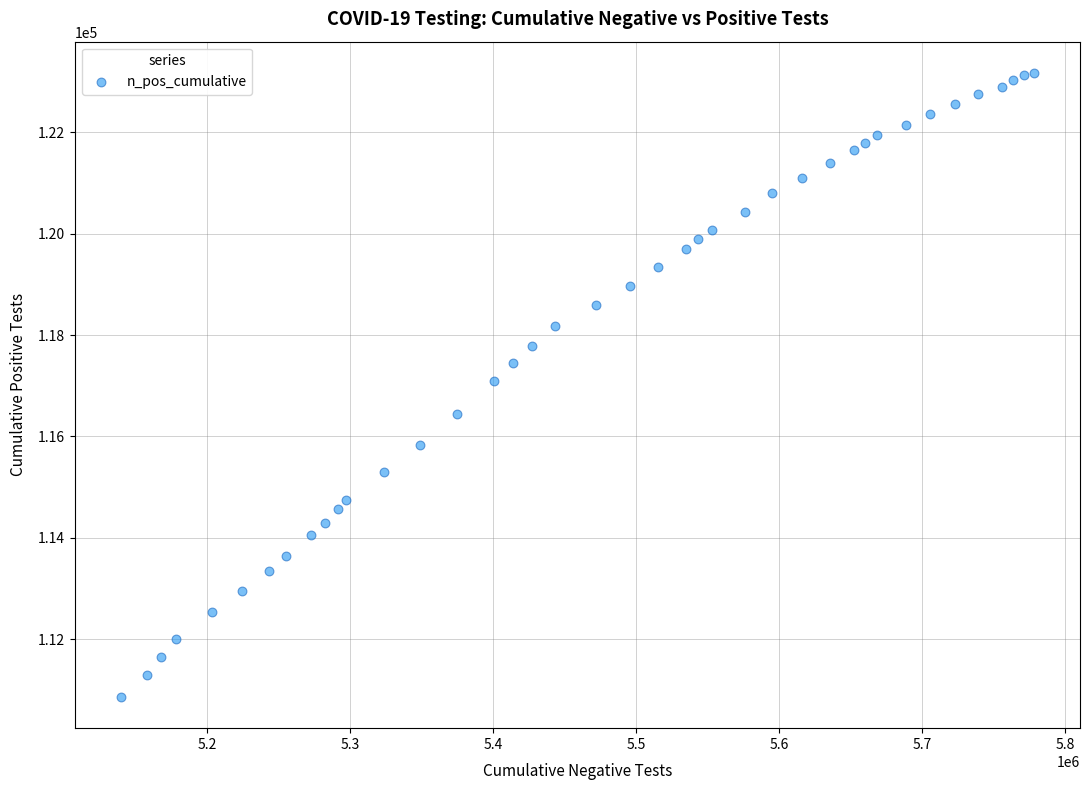

What is the range of Y values (max minus min)?

12304